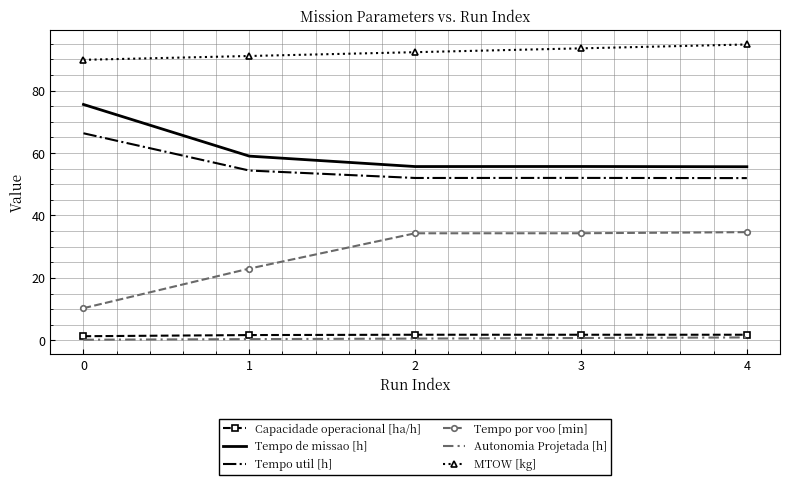

Which series has the largest range (max minus min)?

Tempo por voo [min]